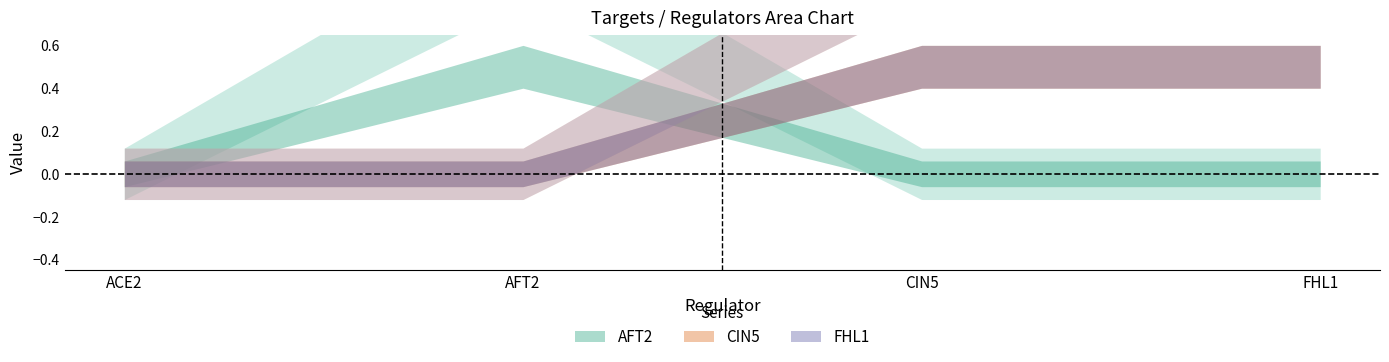

Does the chart display data point markers on the line(s)?

No